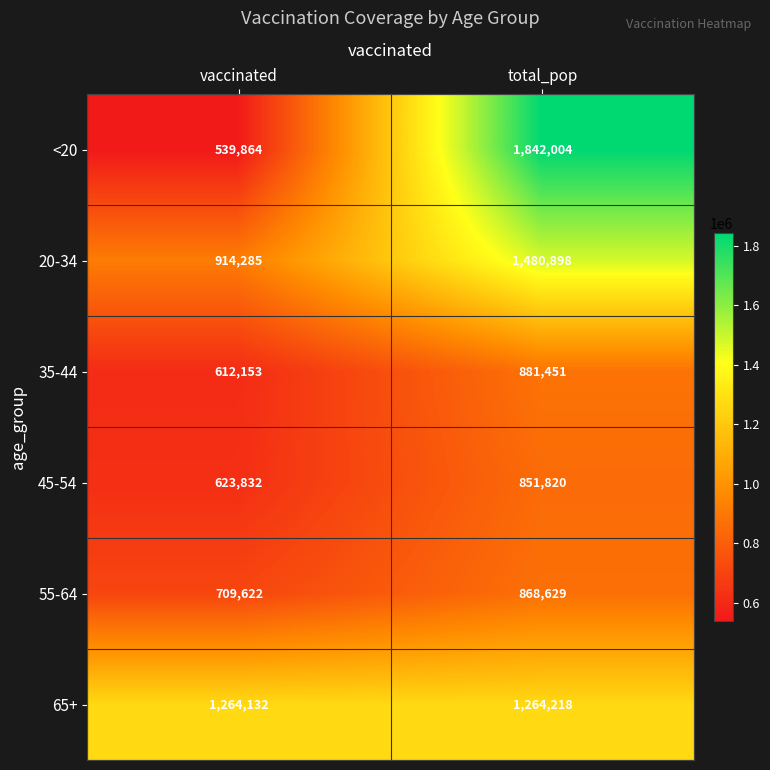

What is the average value of the 65+ series?

1264175